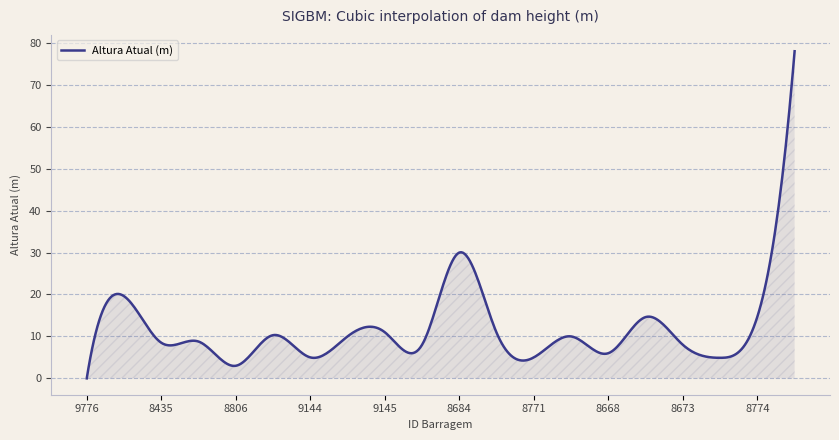

What is the difference between the maximum and minimum values?

78.0